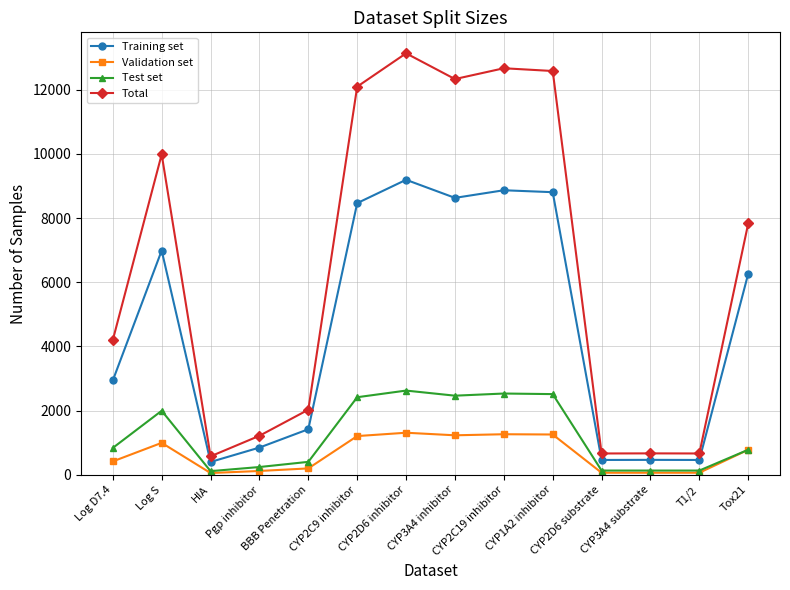

What is the minimum value for Total?

578